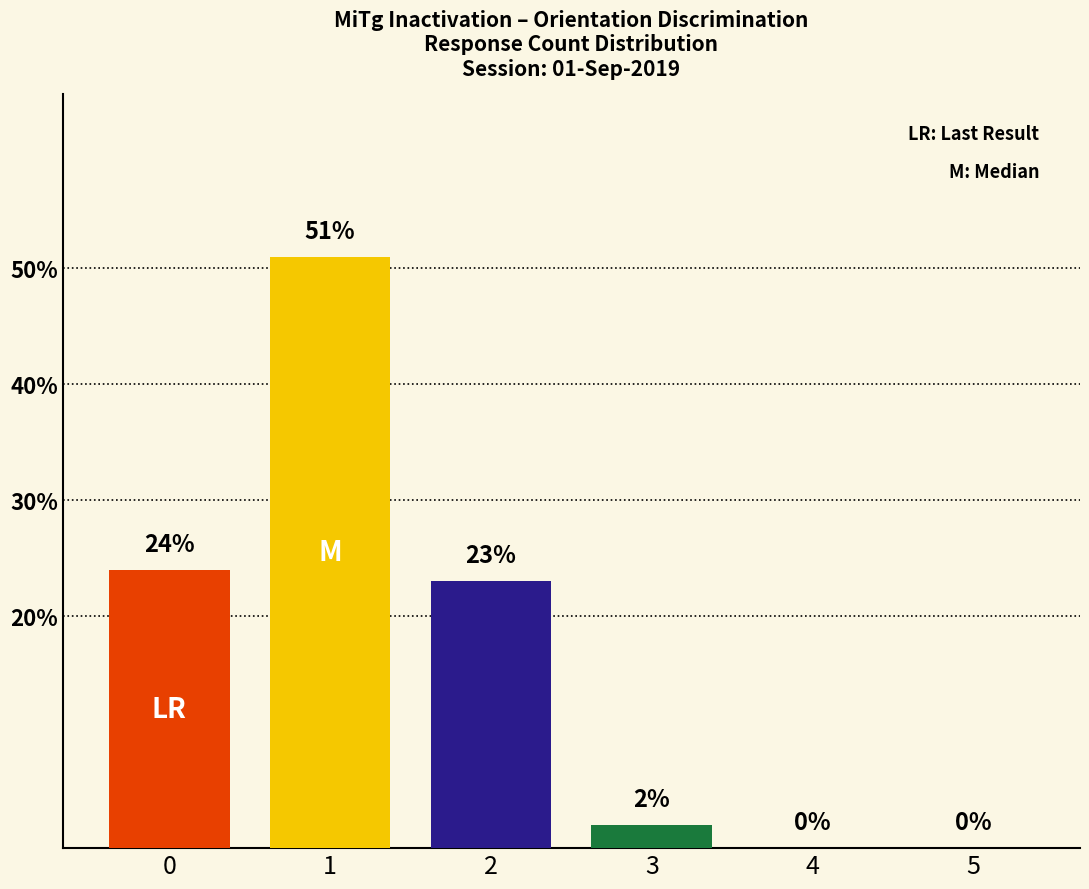

What is the sum of all values?

100